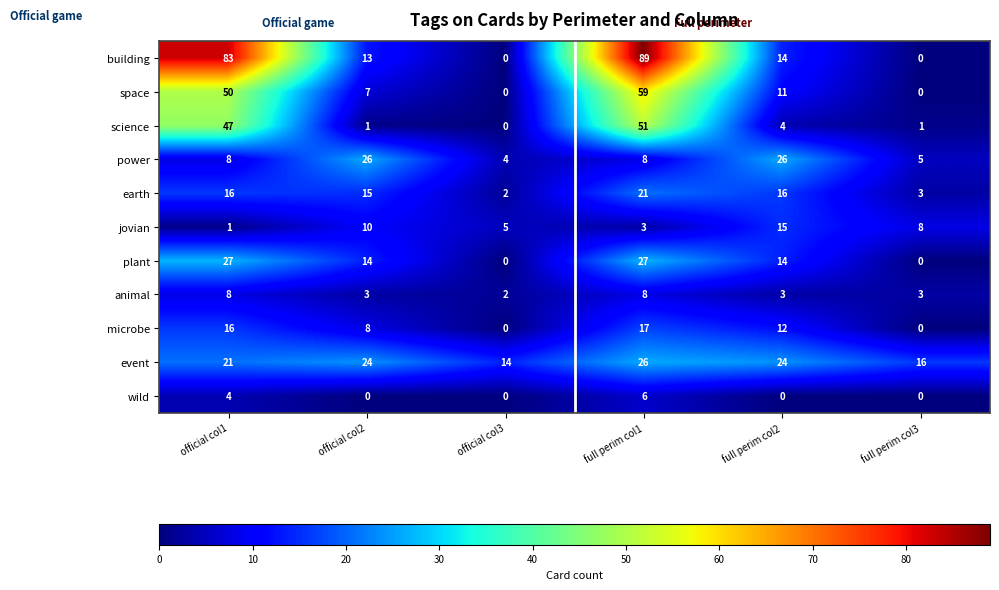

At which category is the sum across all series the highest?

full perim col1